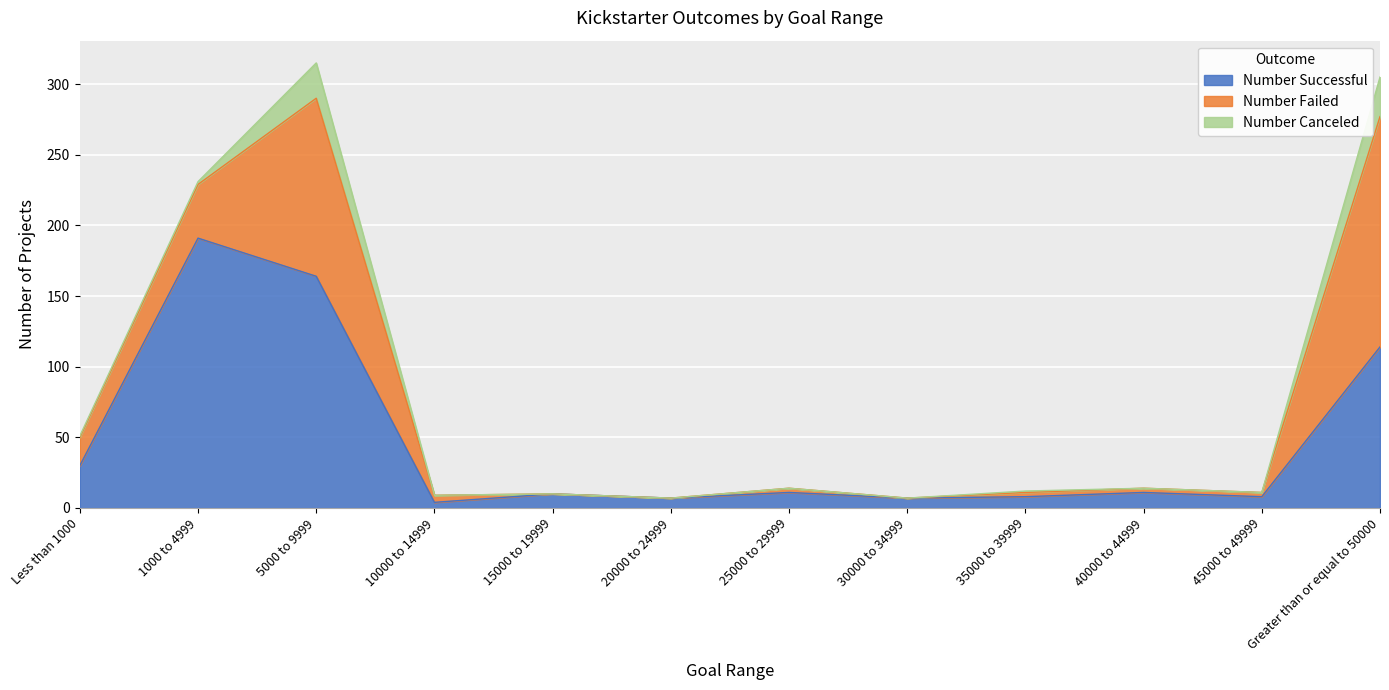

At which label does Number Successful reach its minimum?

10000 to 14999